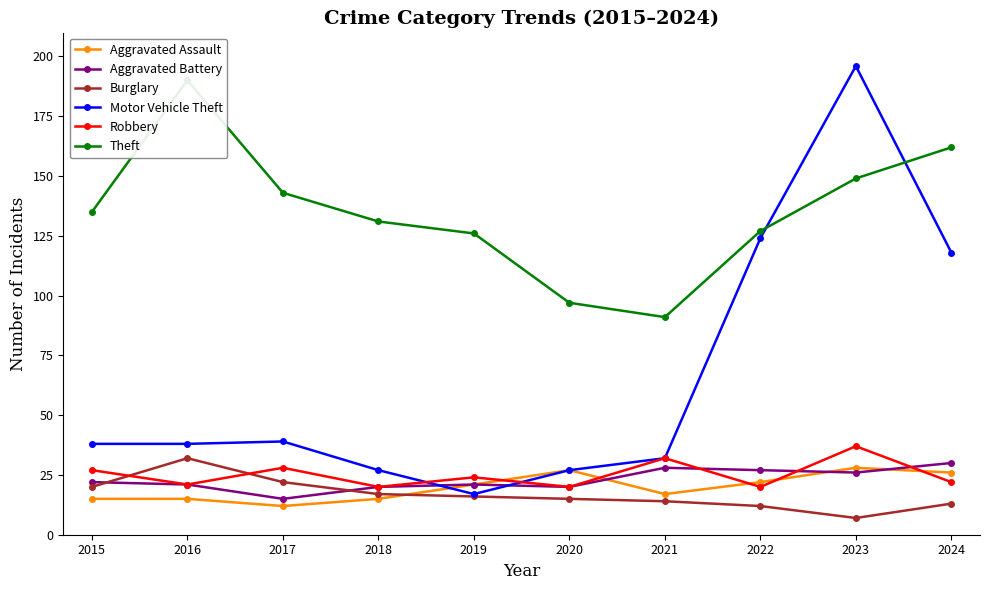

What value does the Motor Vehicle Theft series have at 2023, to the nearest 5?

195